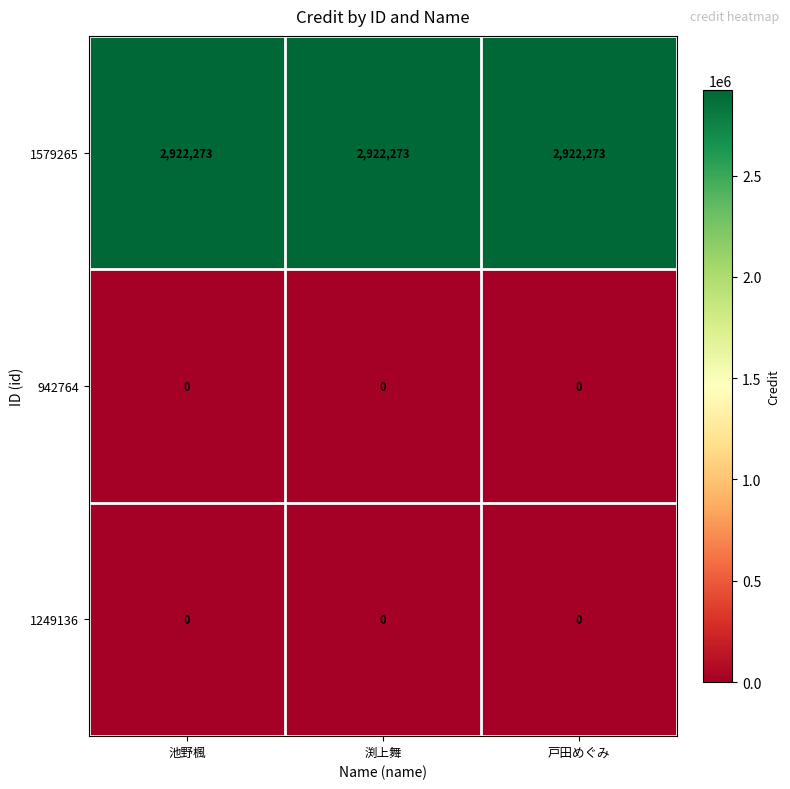

Read the 1579265 value at 池野楓.

2922273